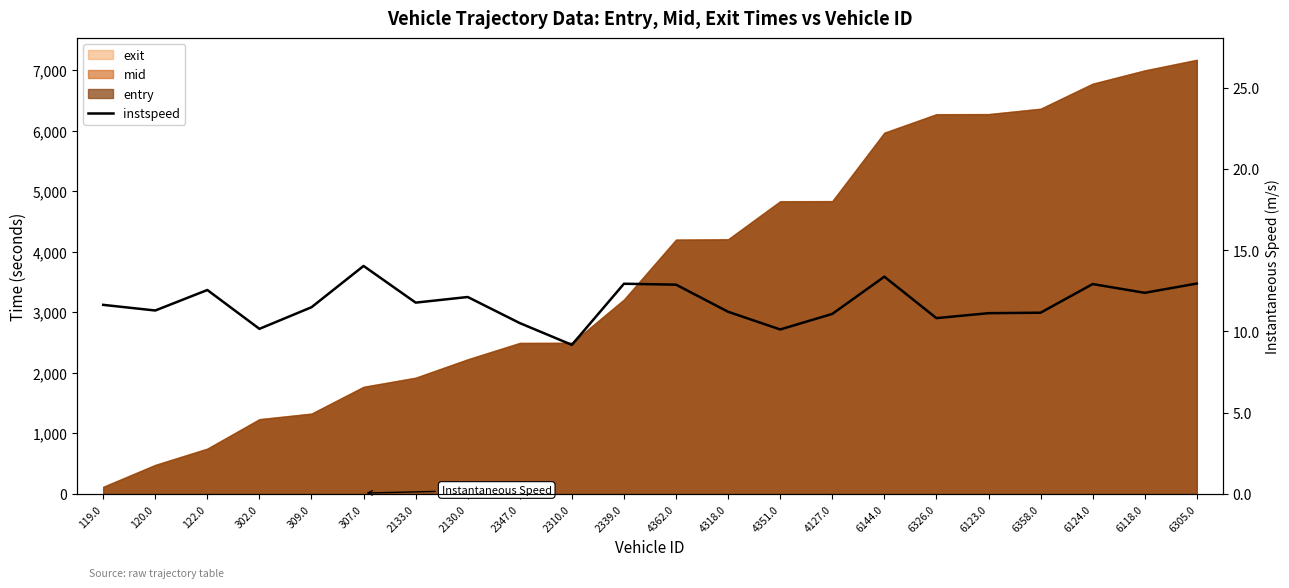

Which label corresponds to the smallest value in the chart?

2310.0